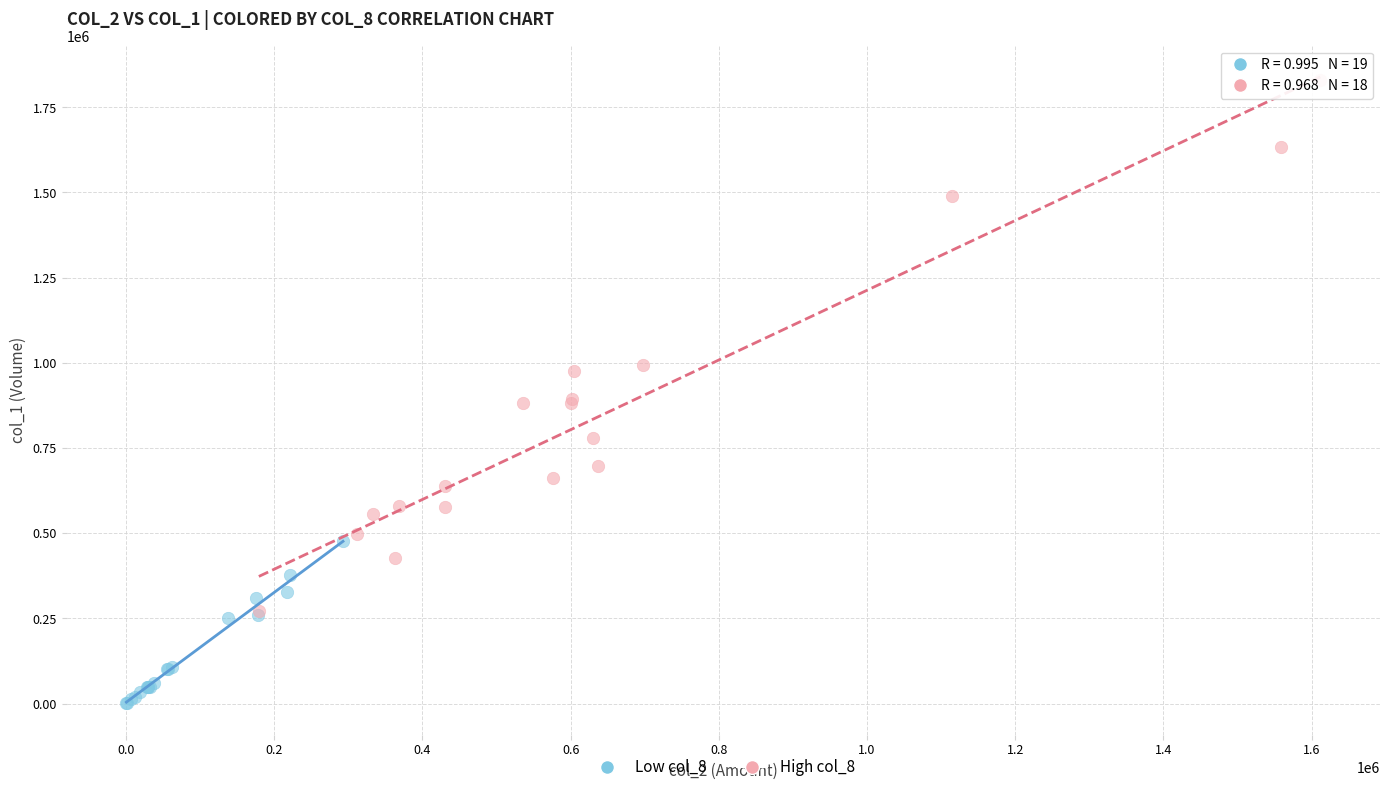

Which series reaches the minimum Y coordinate?

Low col_8